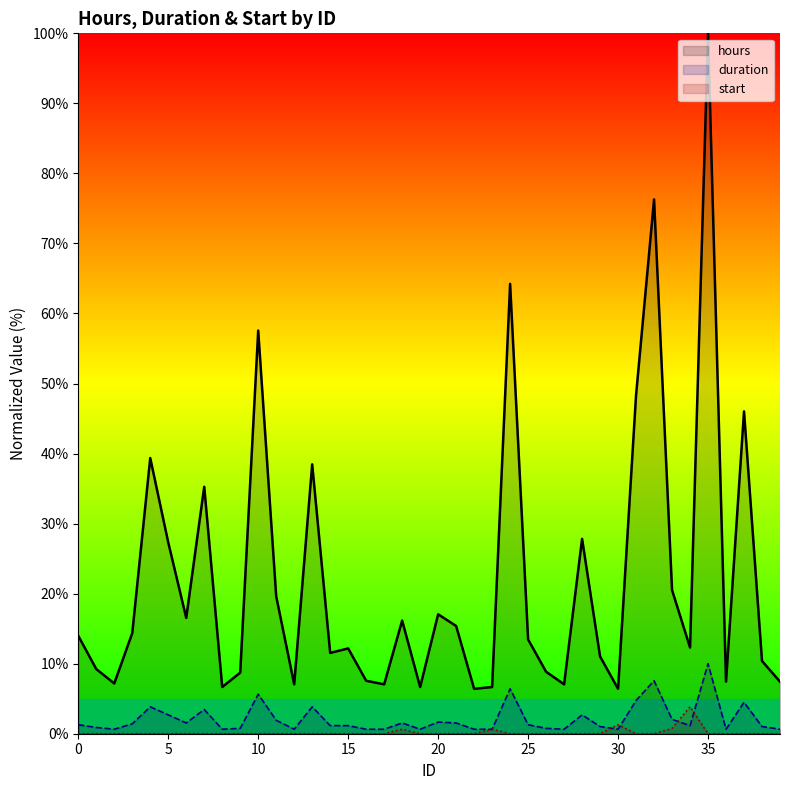

True or false: duration has a value of 1.2 at 15.

True